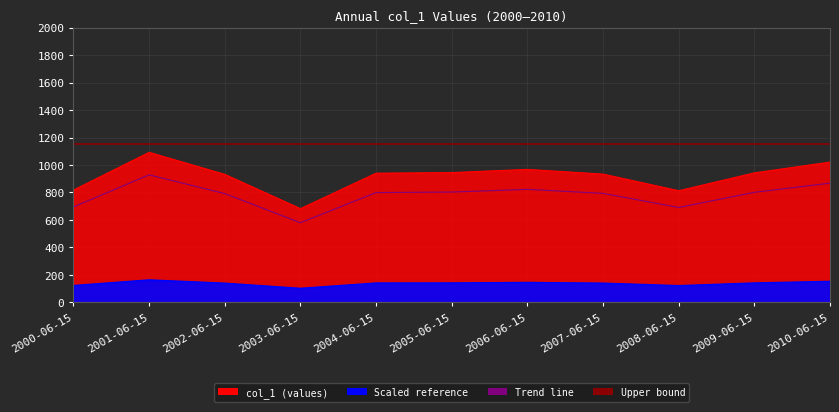

What is the difference between the values at 2005-06-15 and 2004-06-15?

4.5